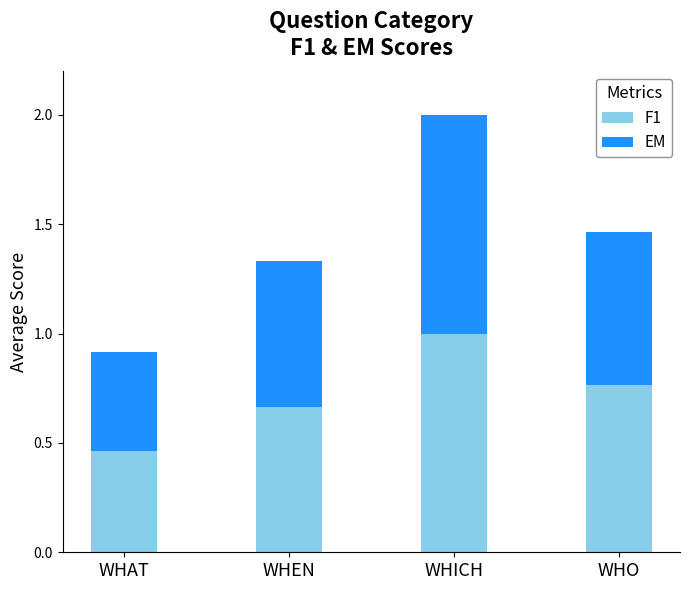

List the labels in order of F1 value, largest first.

WHICH, WHO, WHEN, WHAT